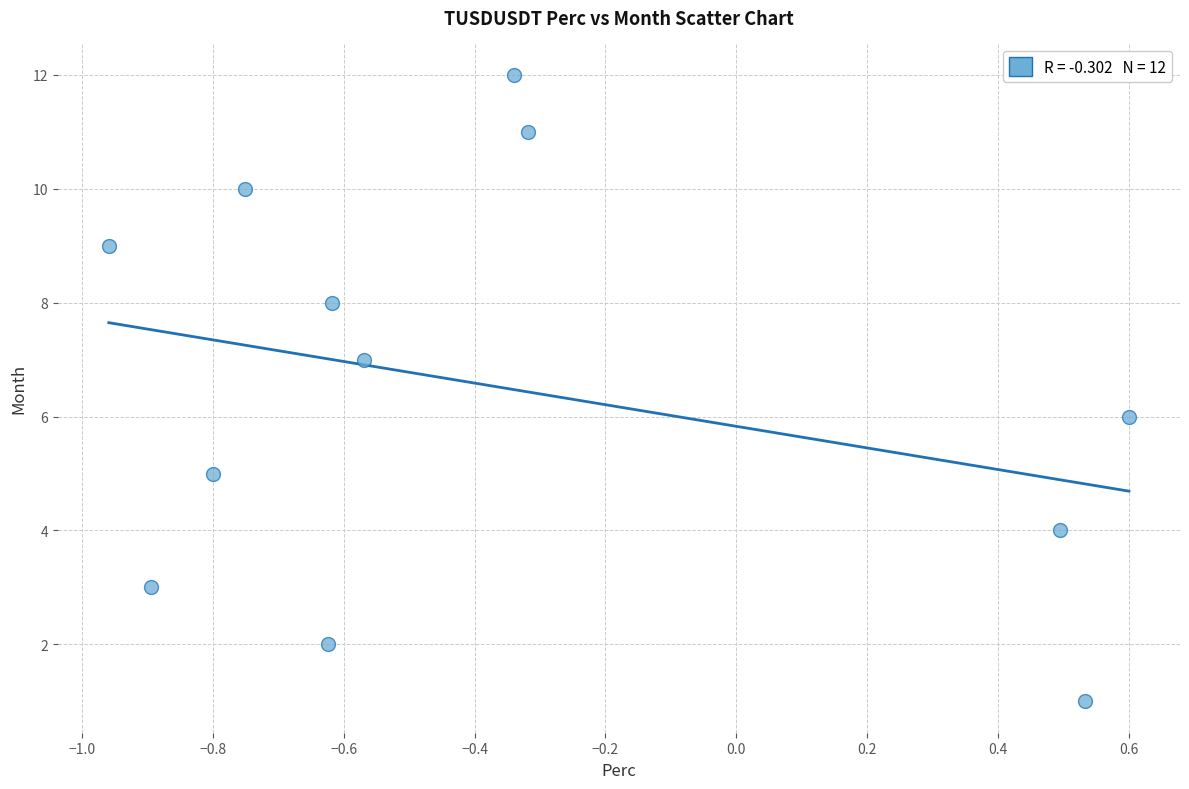

How many points are shown in the scatter plot?

12